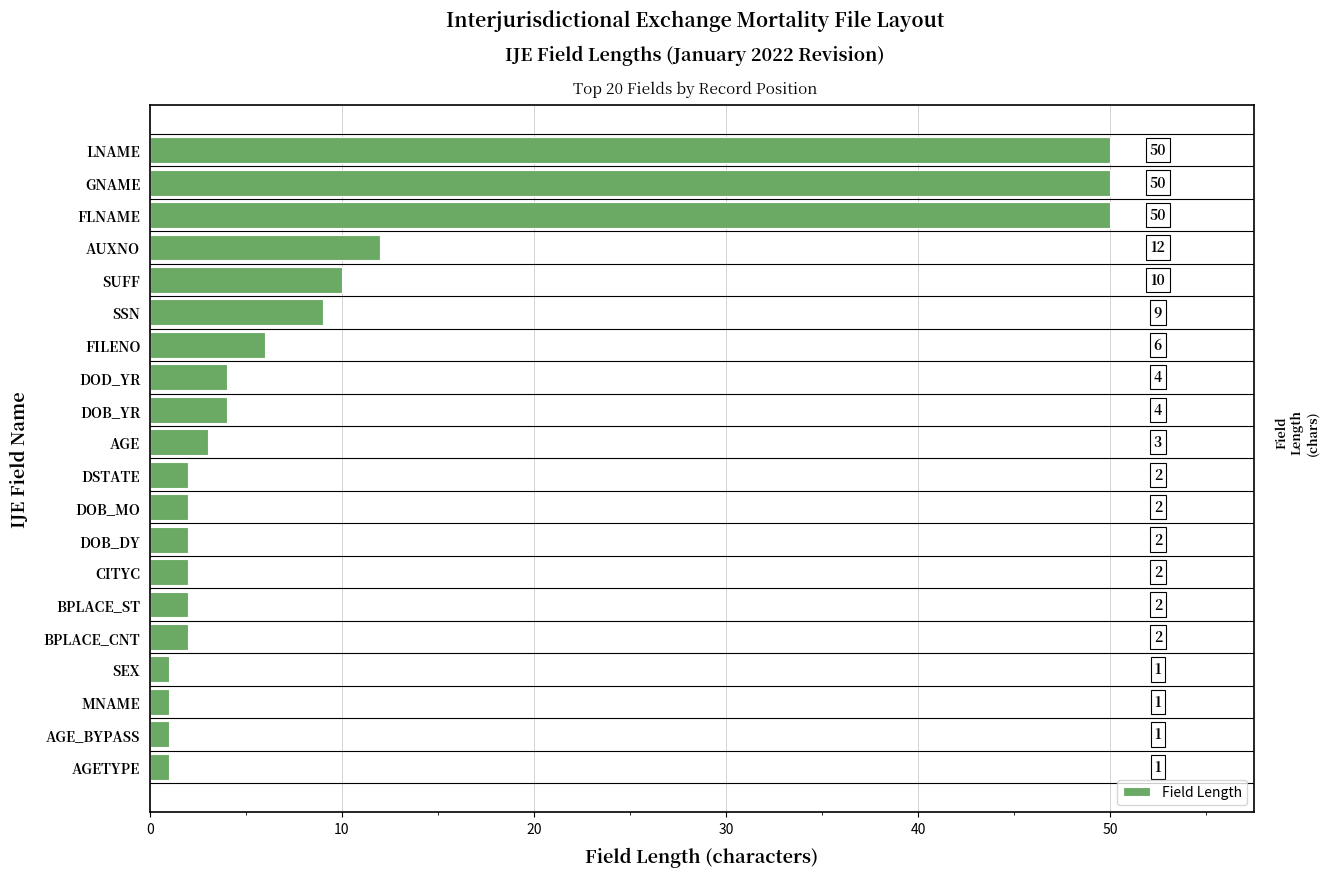

What is the difference between the second highest and minimum values?

49